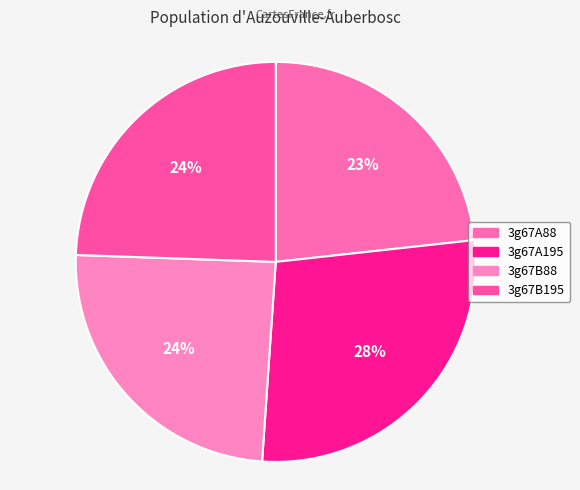

Is 3g67A88 the majority of the pie?

No